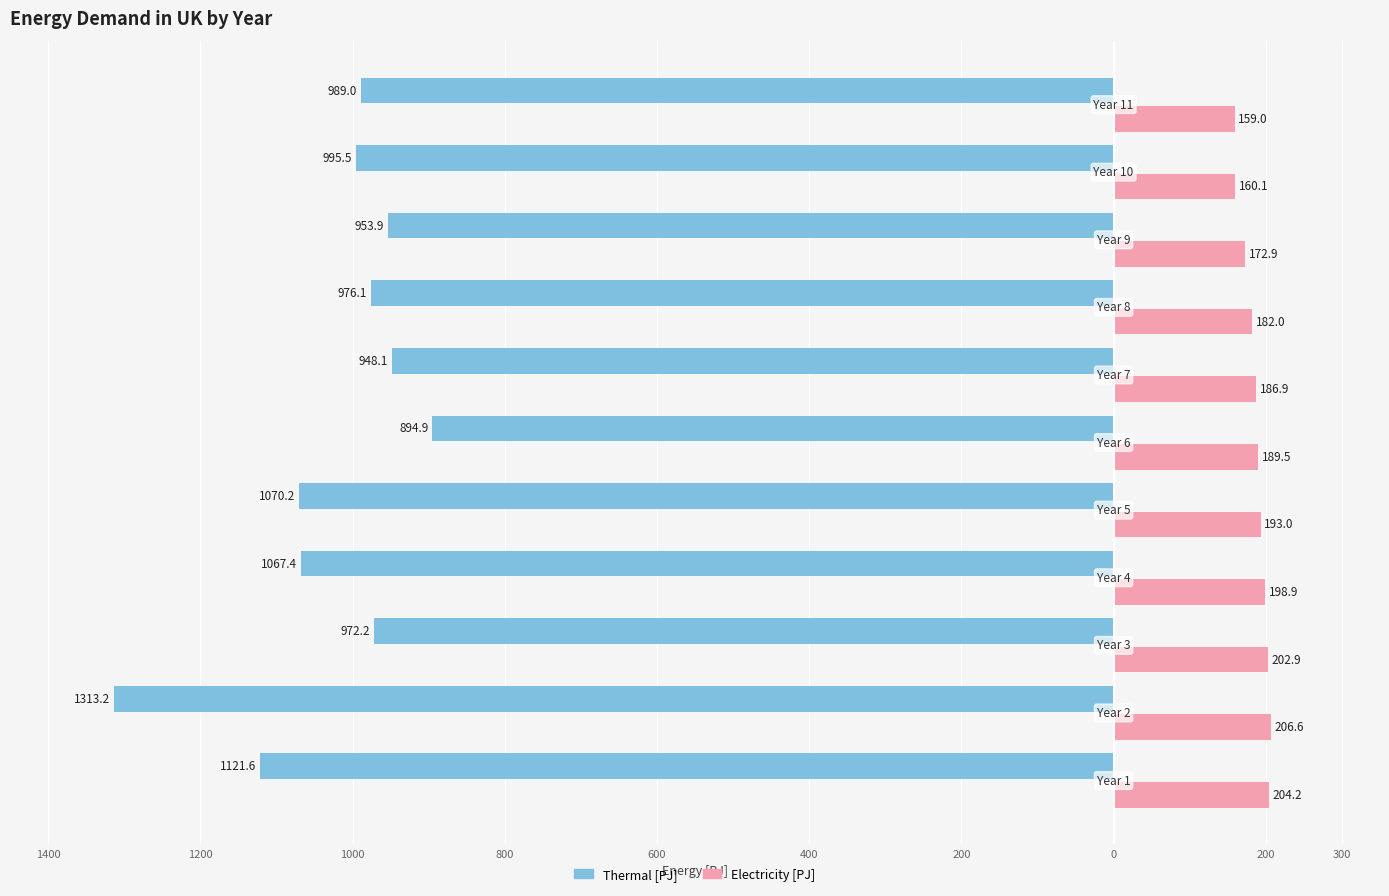

Reading left to right, transcribe all the data shown in this chart.

Thermal [PJ]: -1121.6	-1313.2	-972.2	-1067.4	-1070.2	-894.9	-948.1	-976.1	-953.9	-995.5	-989.0
Electricity [PJ]: 204.2	206.6	202.9	198.9	193.0	189.5	186.9	182.0	172.9	160.1	159.0